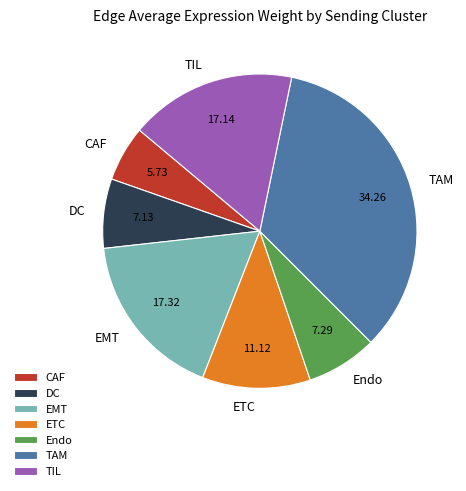

What is the largest slice in the pie chart?

TAM